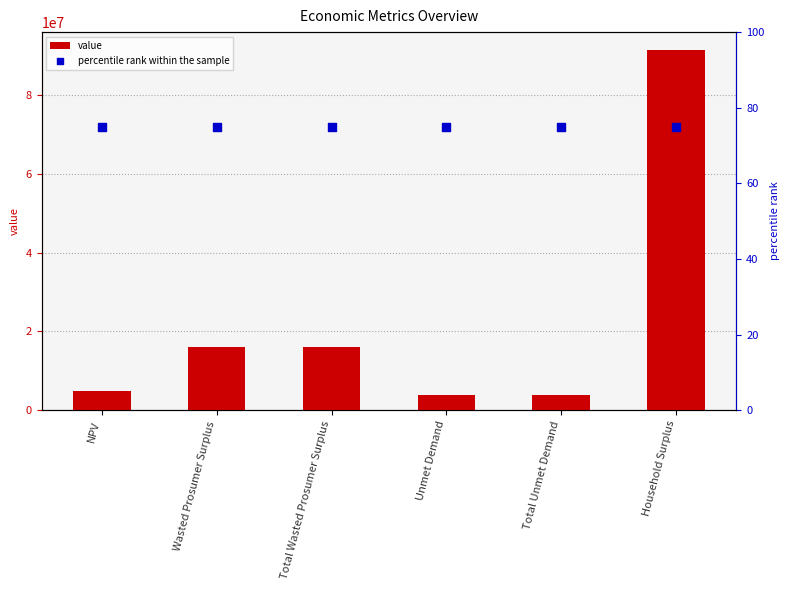

Which series reaches the minimum Y coordinate?

percentile rank within the sample